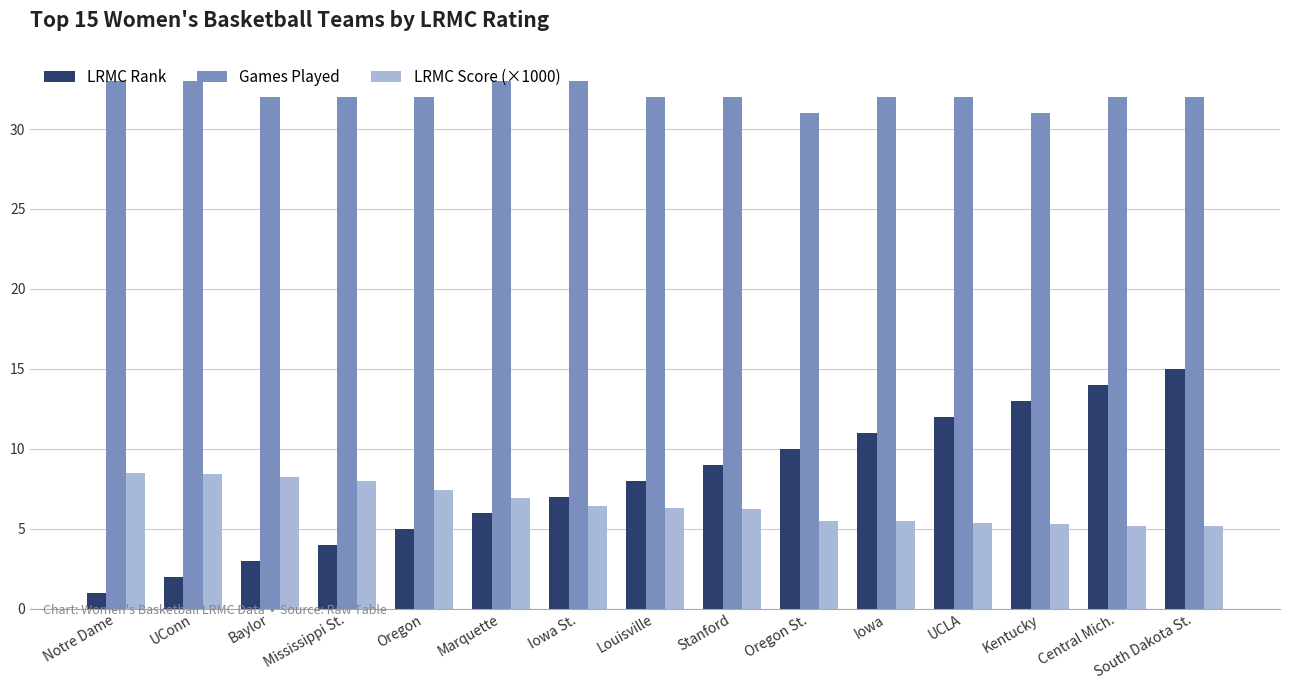

What is the label of the 14th bar from the right?

UConn